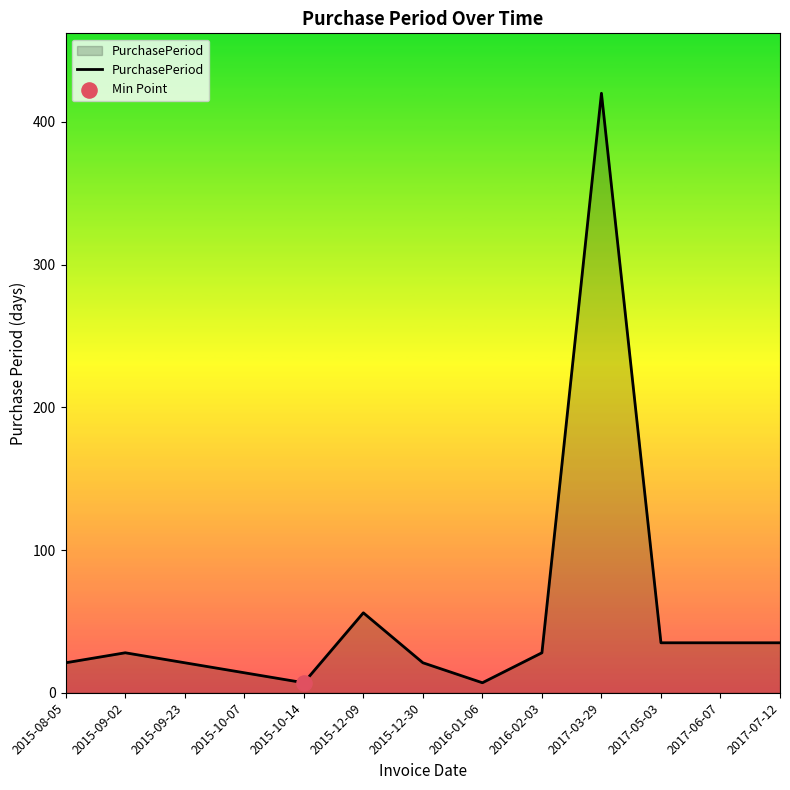

Approximately how many times larger is the value at 2017-06-07 compared to 2017-03-29?

0.1